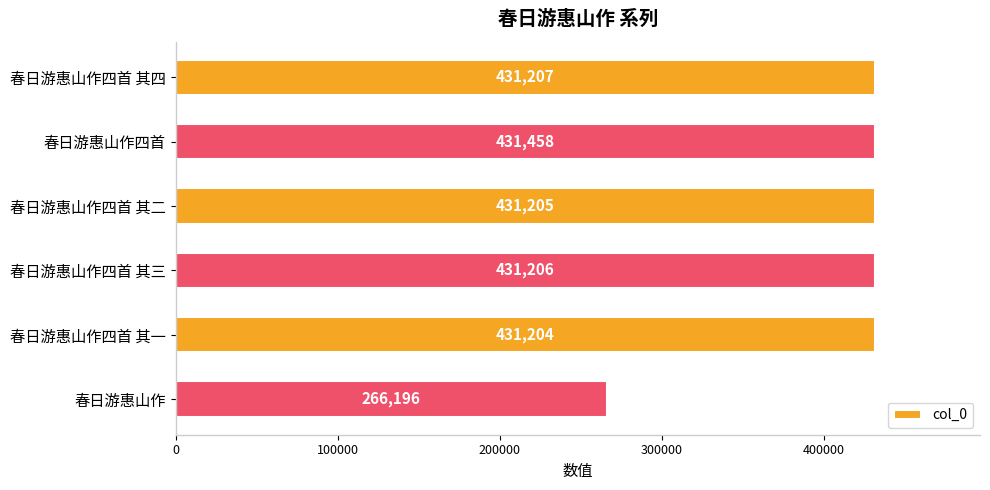

How many categories are shown in the chart?

6